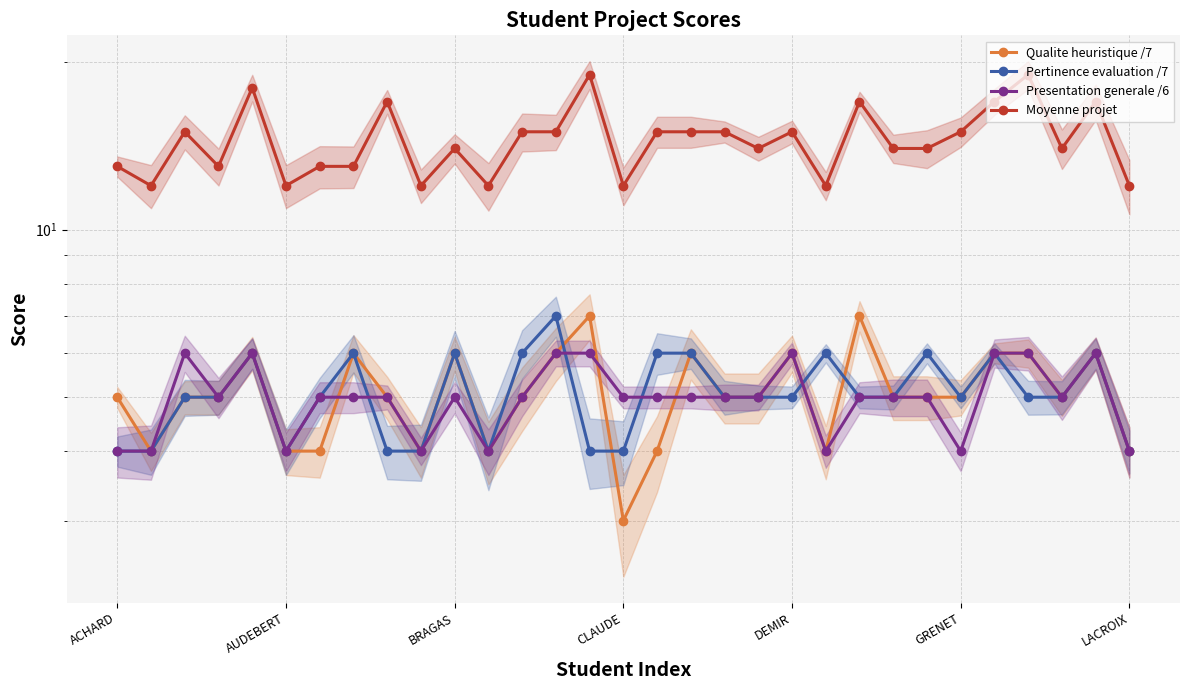

What is the maximum value for Pertinence evaluation /7?

7